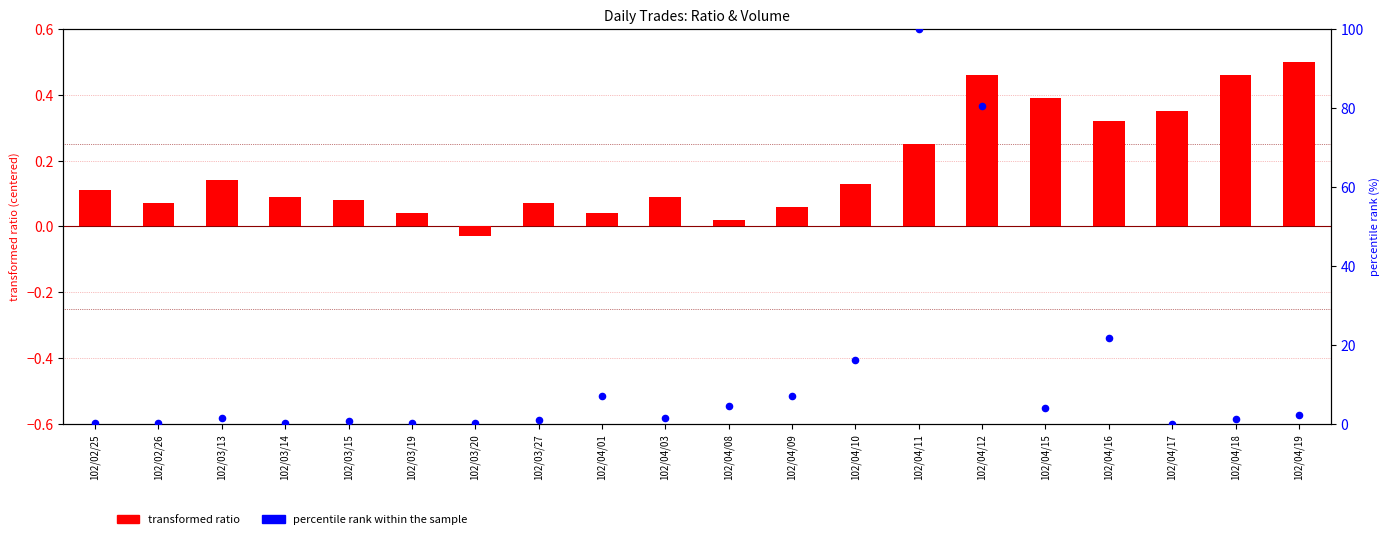

What is the total value across all series at 102/03/15?

0.7